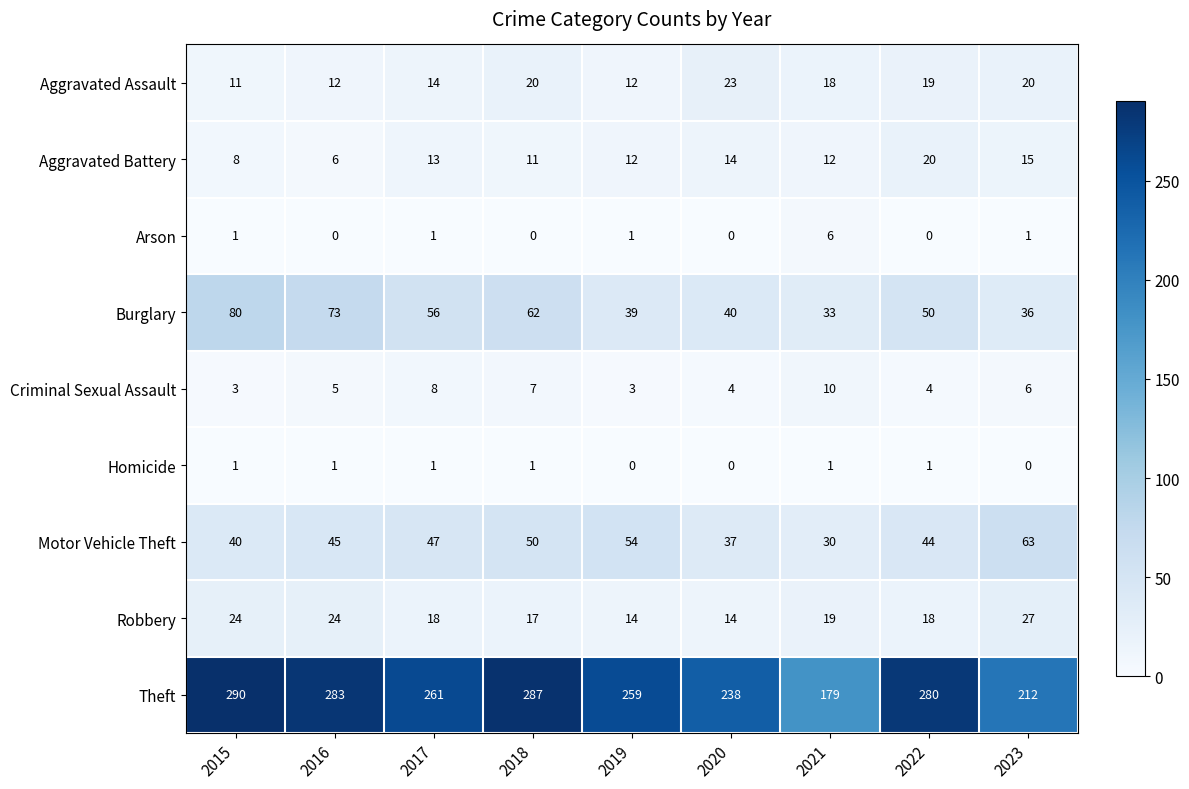

Count the number of categories in the chart.

9